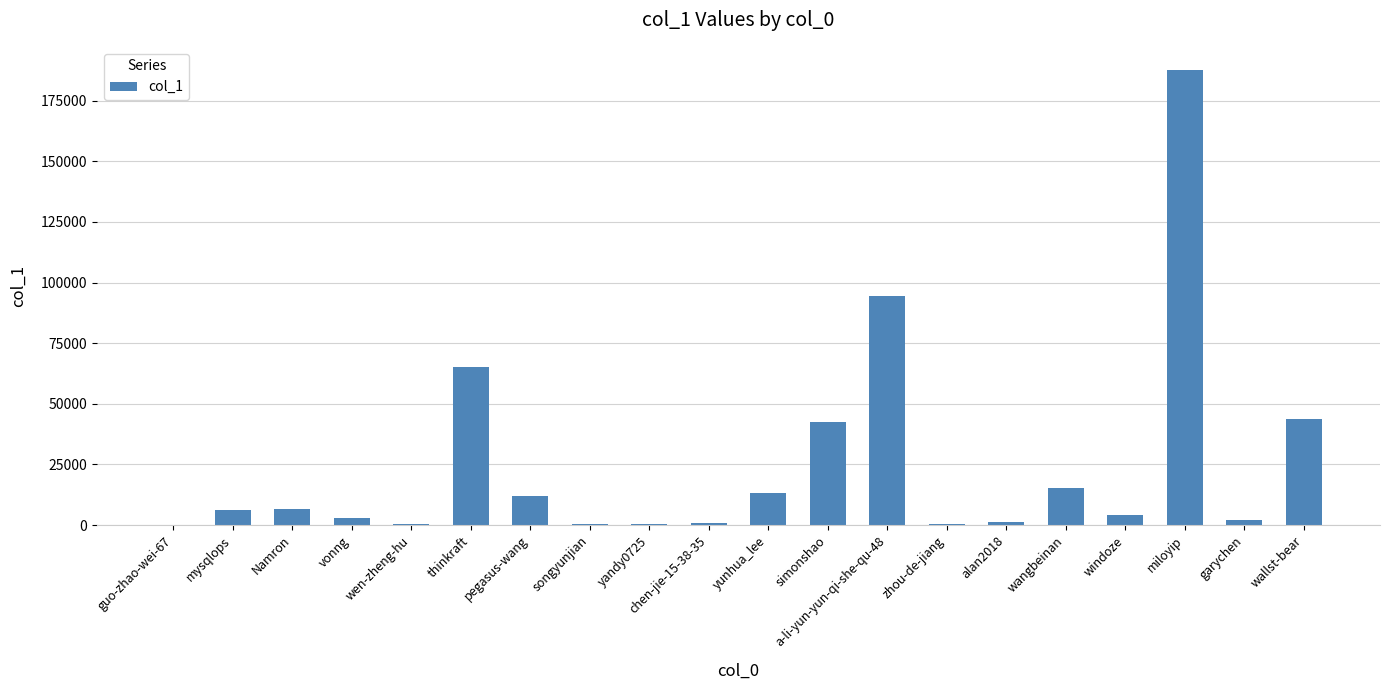

True or false: the data shows 1339 at alan2018.

True